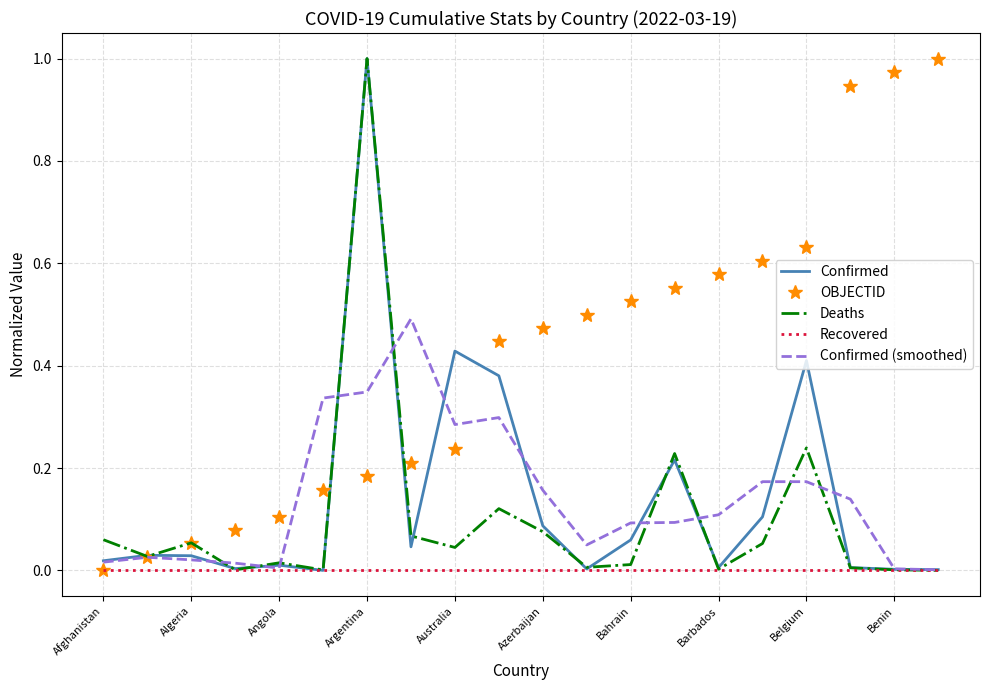

Which series has the largest total across all categories?

OBJECTID